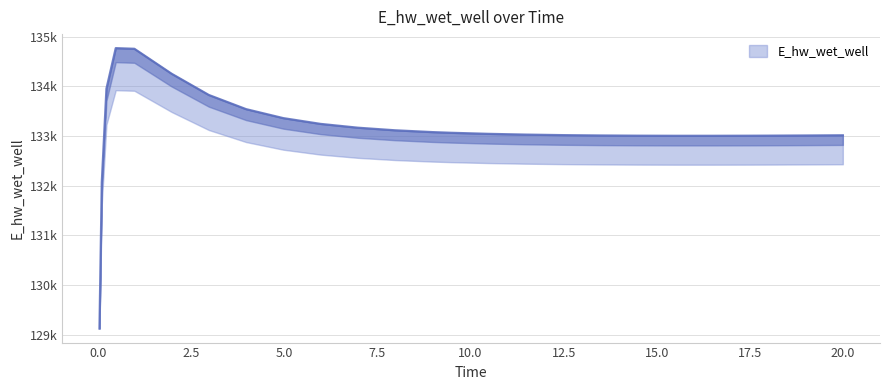

True or false: the data shows 133020.8 at 12.46875.

True